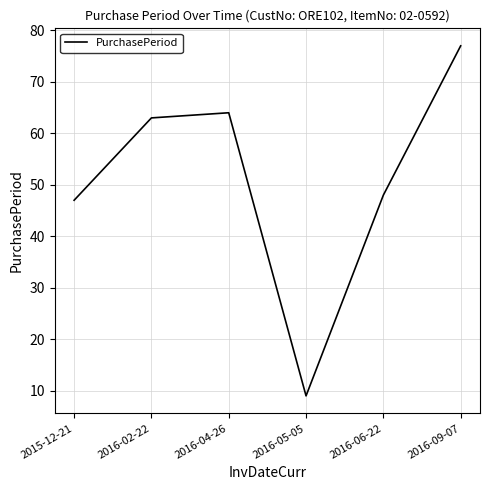

What value does the data have at 2016-06-22, to the nearest 5?

50